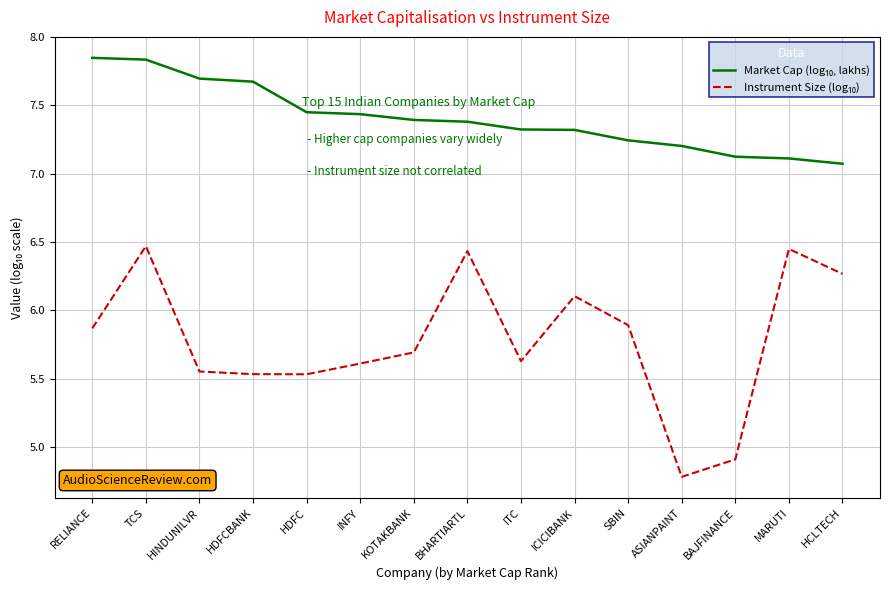

What is the spread (max minus min) of values at RELIANCE?

2.0